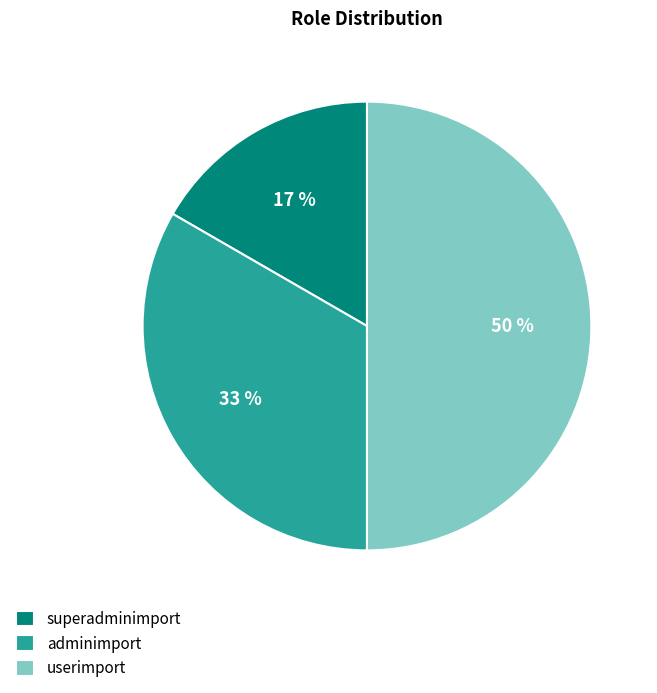

The superadminimport slice represents 17% of the pie. True or false?

True